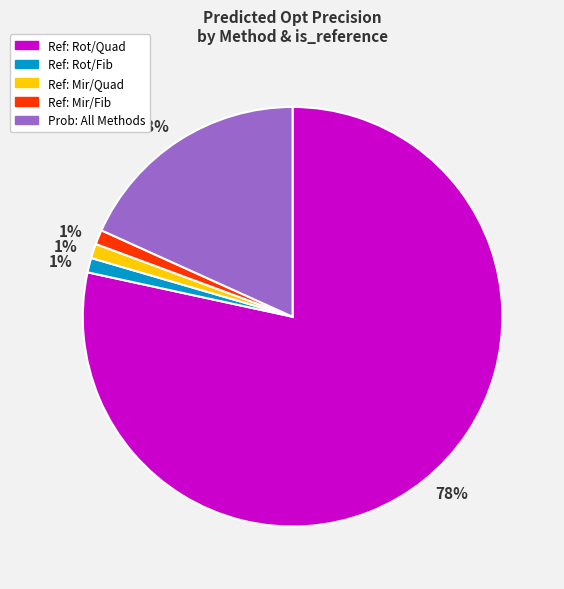

To the nearest percent, what is the average slice percentage?

20%